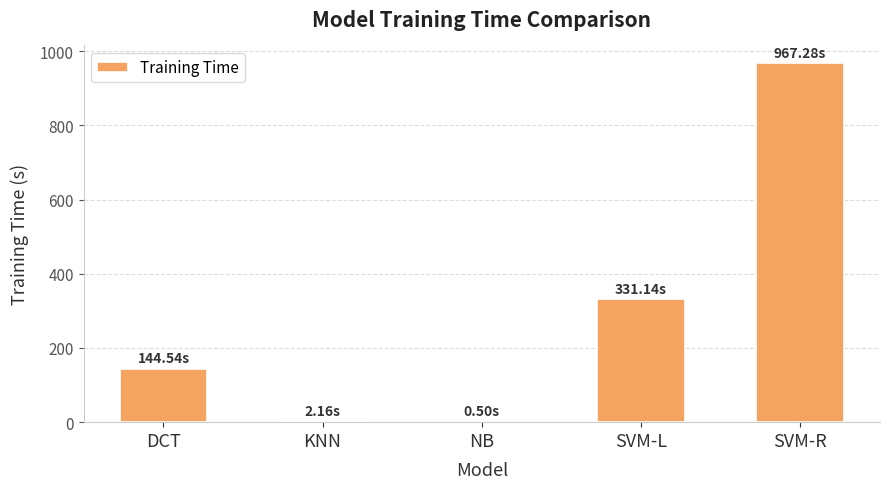

What is the sum of the values at SVM-L and SVM-R?

1298.4